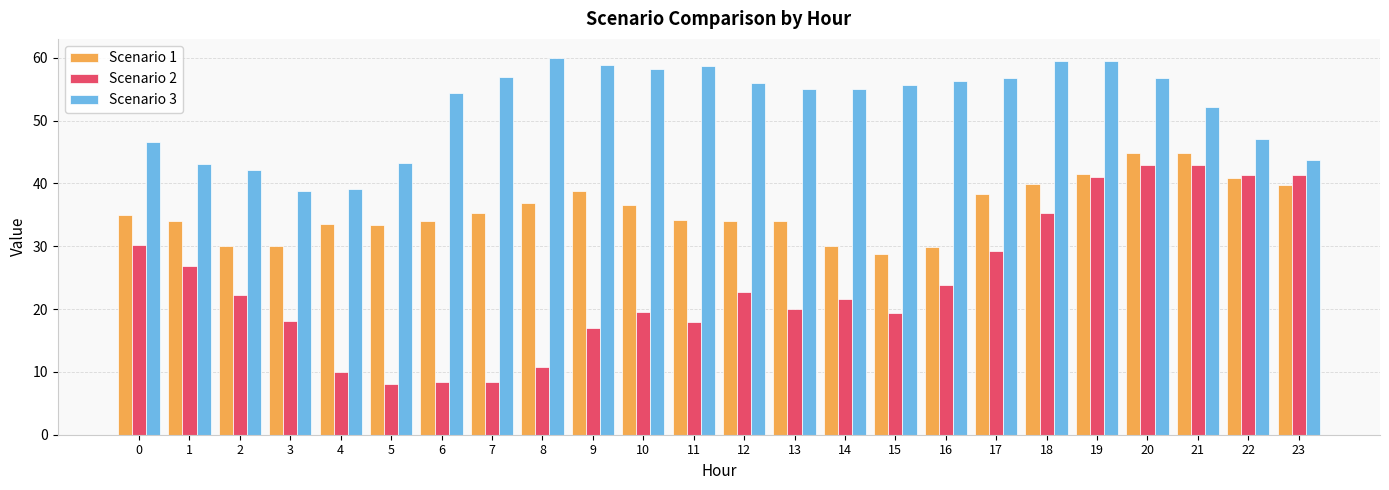

List the series in order of their overall mean, lowest first.

Scenario 2, Scenario 1, Scenario 3